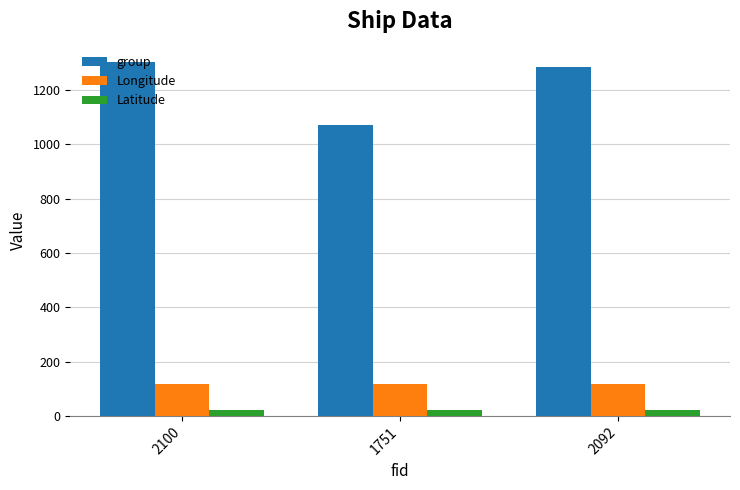

What is the total value across all series at 2100?

1444.5